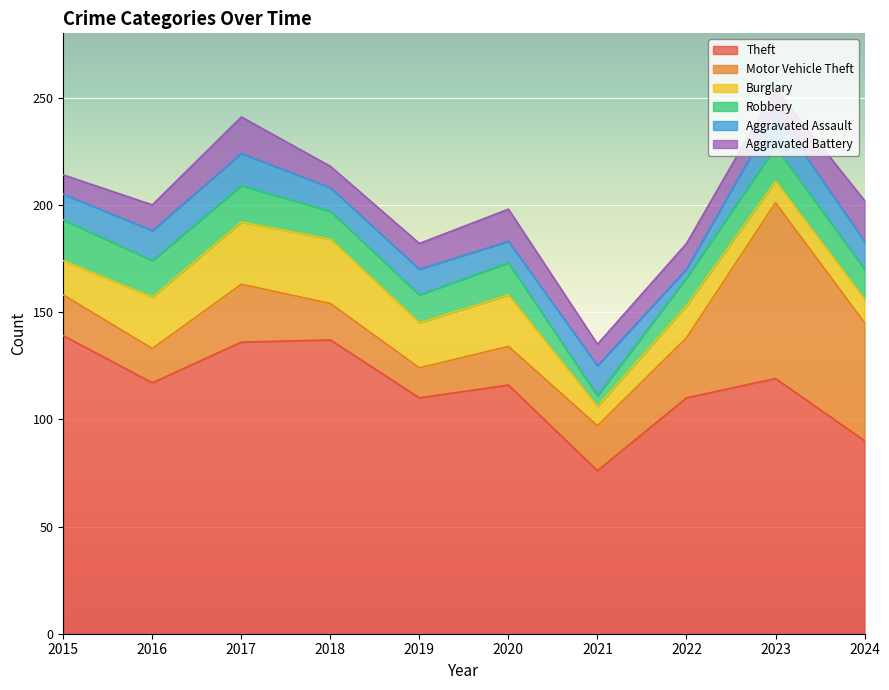

Which series has the largest total across all categories?

Theft